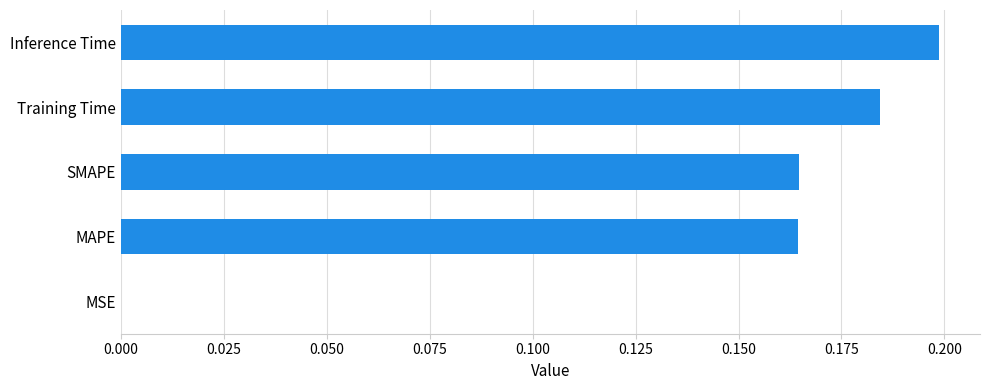

Between Inference Time and MAPE, which is larger?

Inference Time